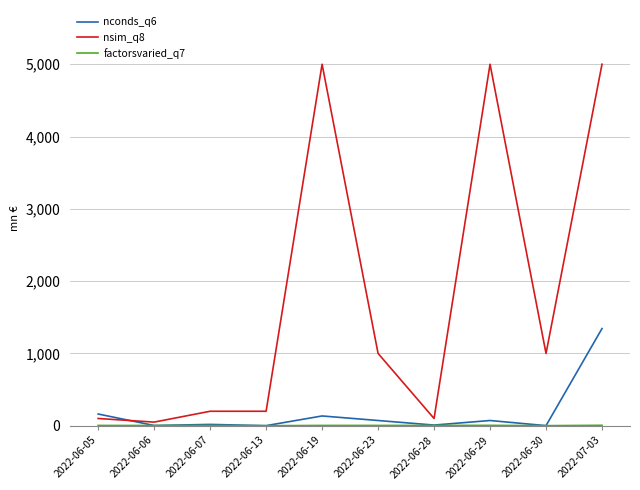

Which series has the widest spread of values?

nsim_q8